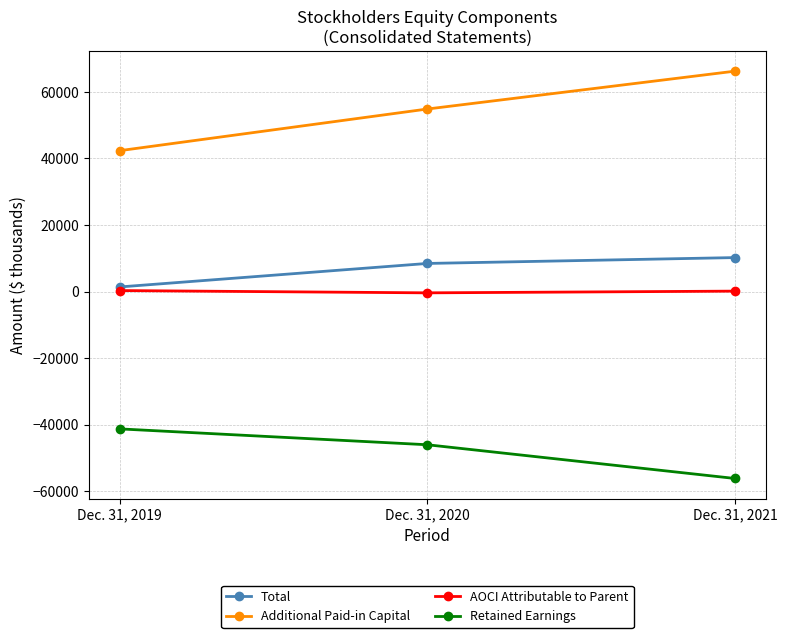

What is the average value of the Retained Earnings series?

-47815